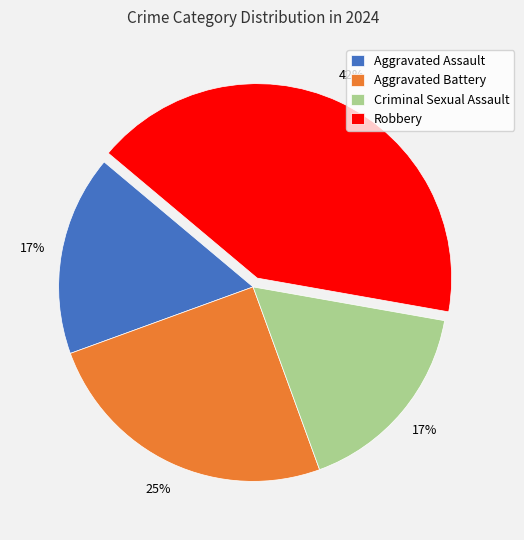

Does Aggravated Battery account for over 50% of the chart?

No